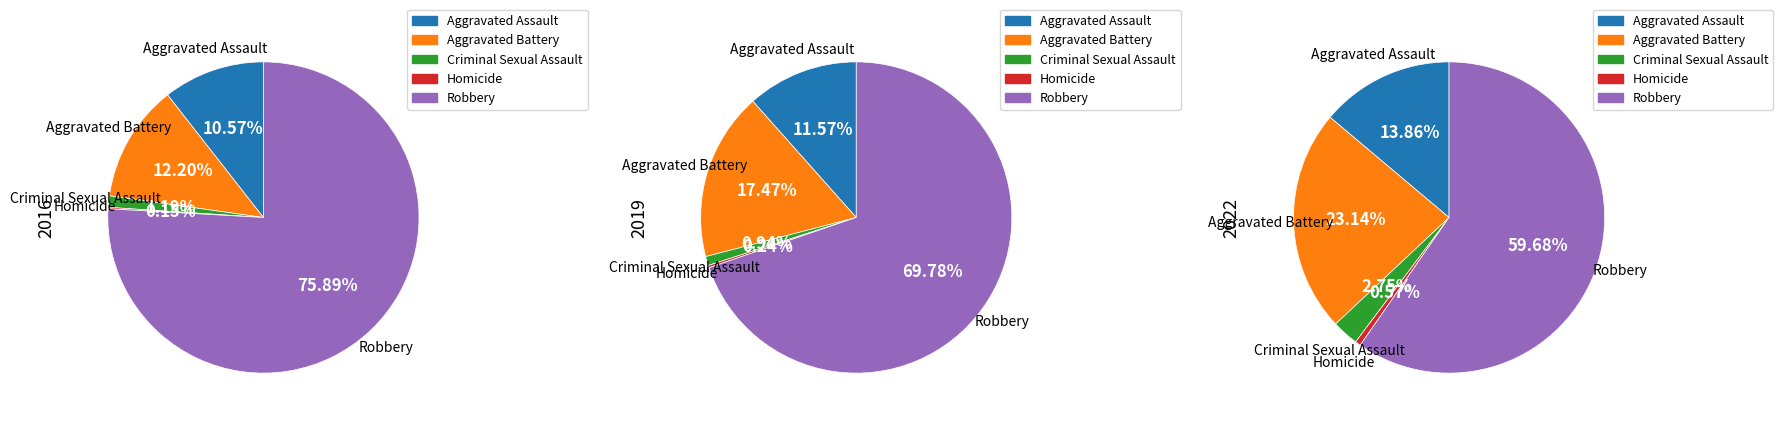

To the nearest percent, what percentage of the pie is values_2022?

3%